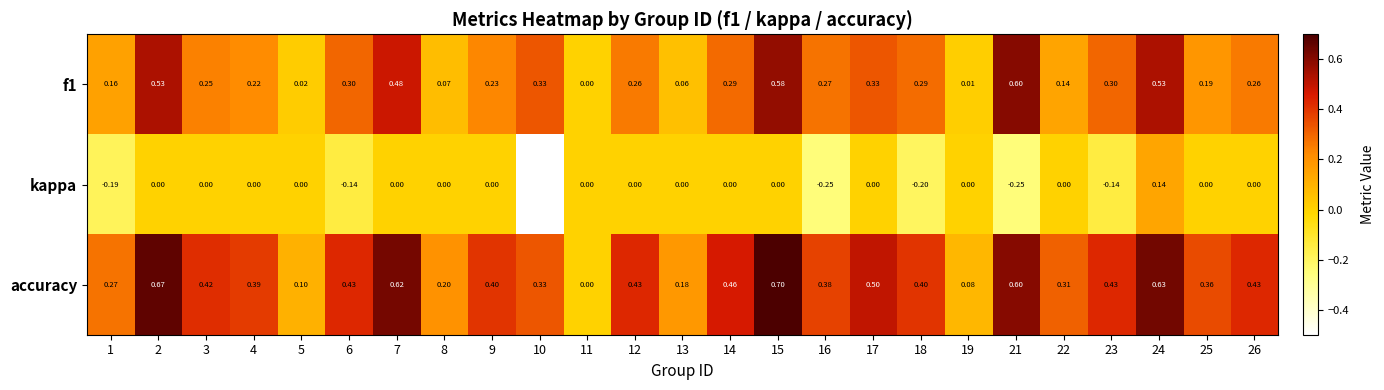

What is the total value across all series at 12?

0.7